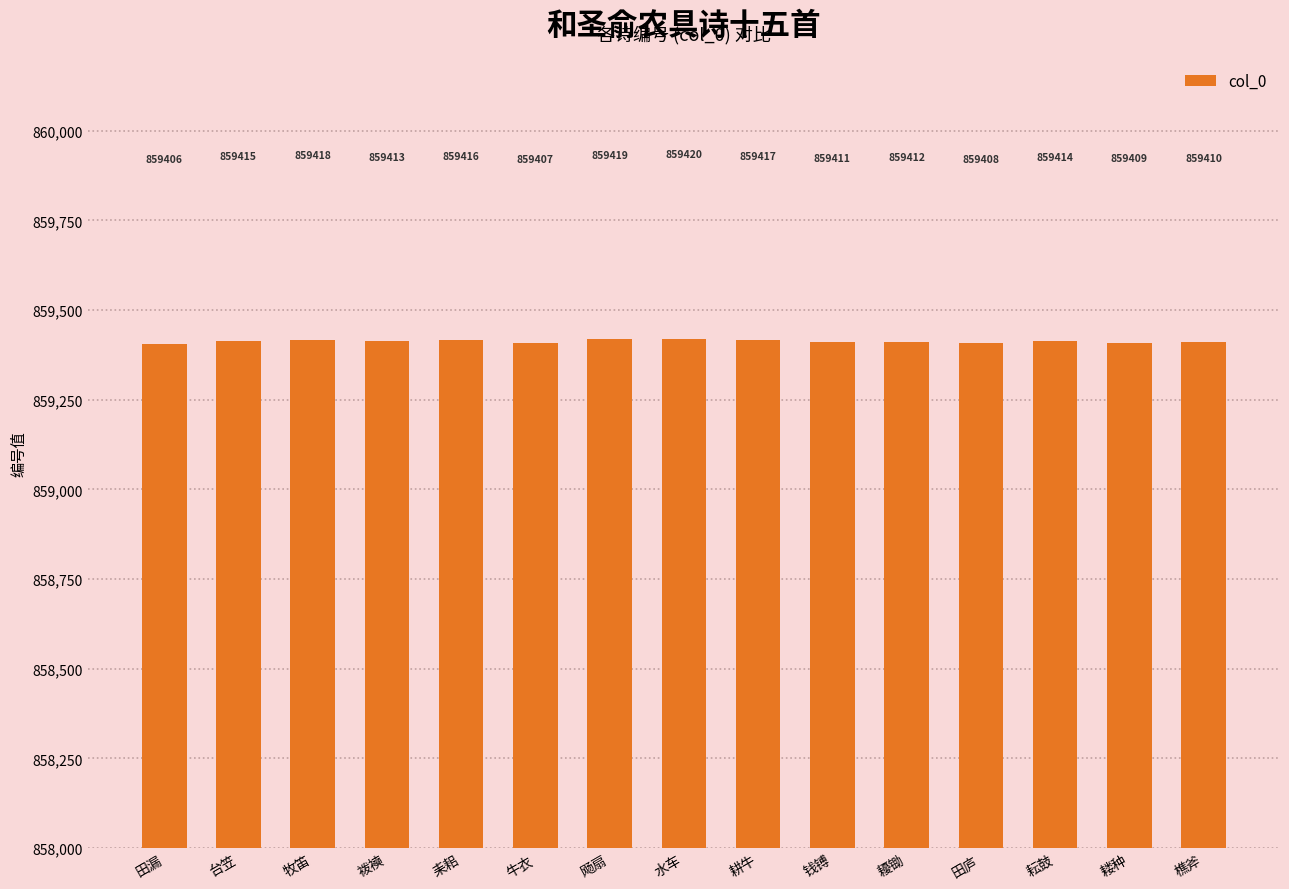

Are the bars horizontal?

No